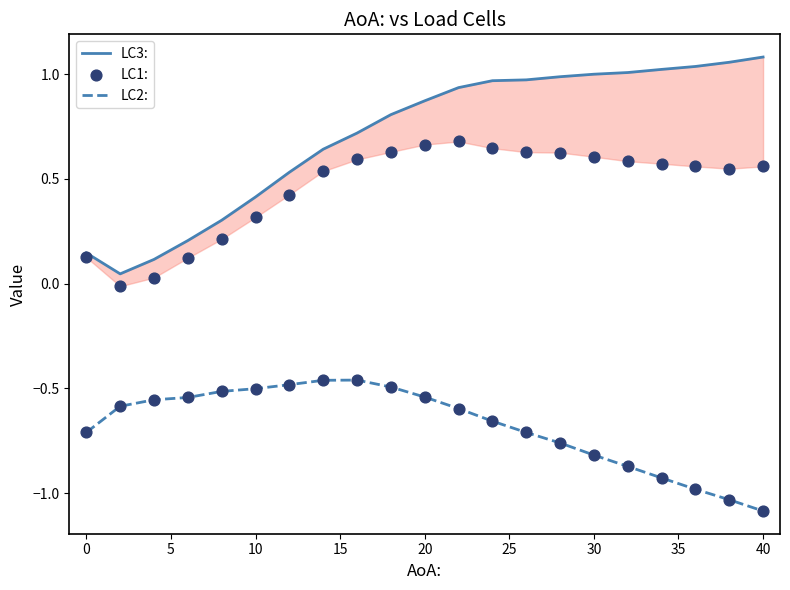

What is the lowest value of the LC2: series?

-1.1